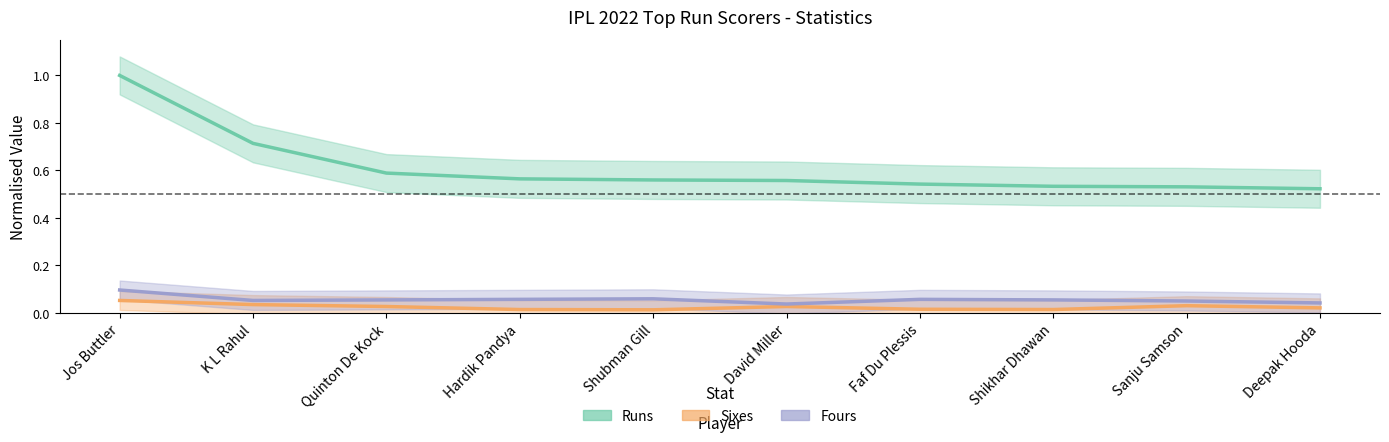

At how many categories does at least one series exceed 0?

10